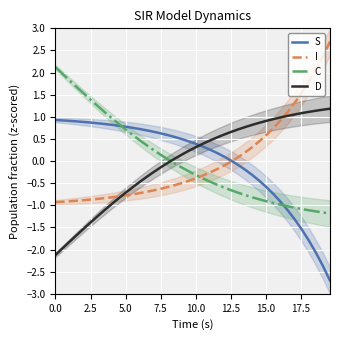

What is the minimum value for C?

-1.2